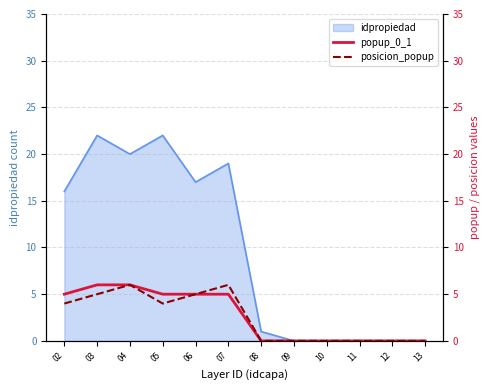

What is the highest value of the idpropiedad series?

22